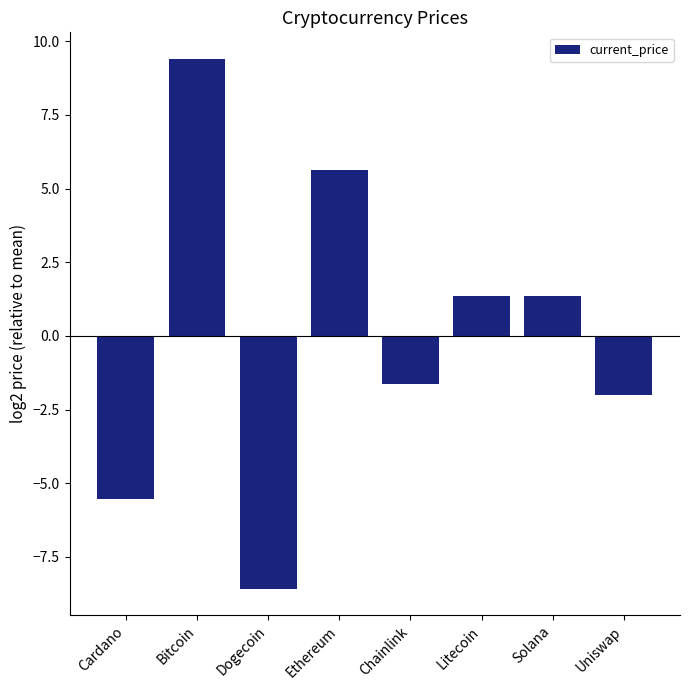

What is the minimum value shown in the chart?

-8.6